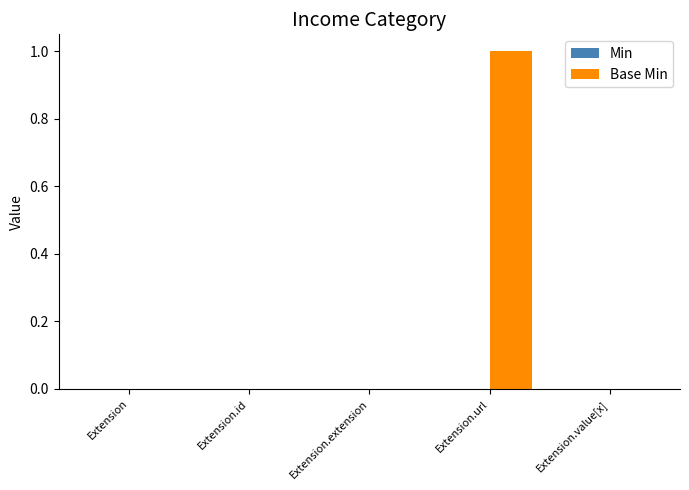

Reading right to left, transcribe all the data shown in this chart.

Extension.value[x]=0	Extension.url=1	Extension.extension=0	Extension.id=0	Extension=0